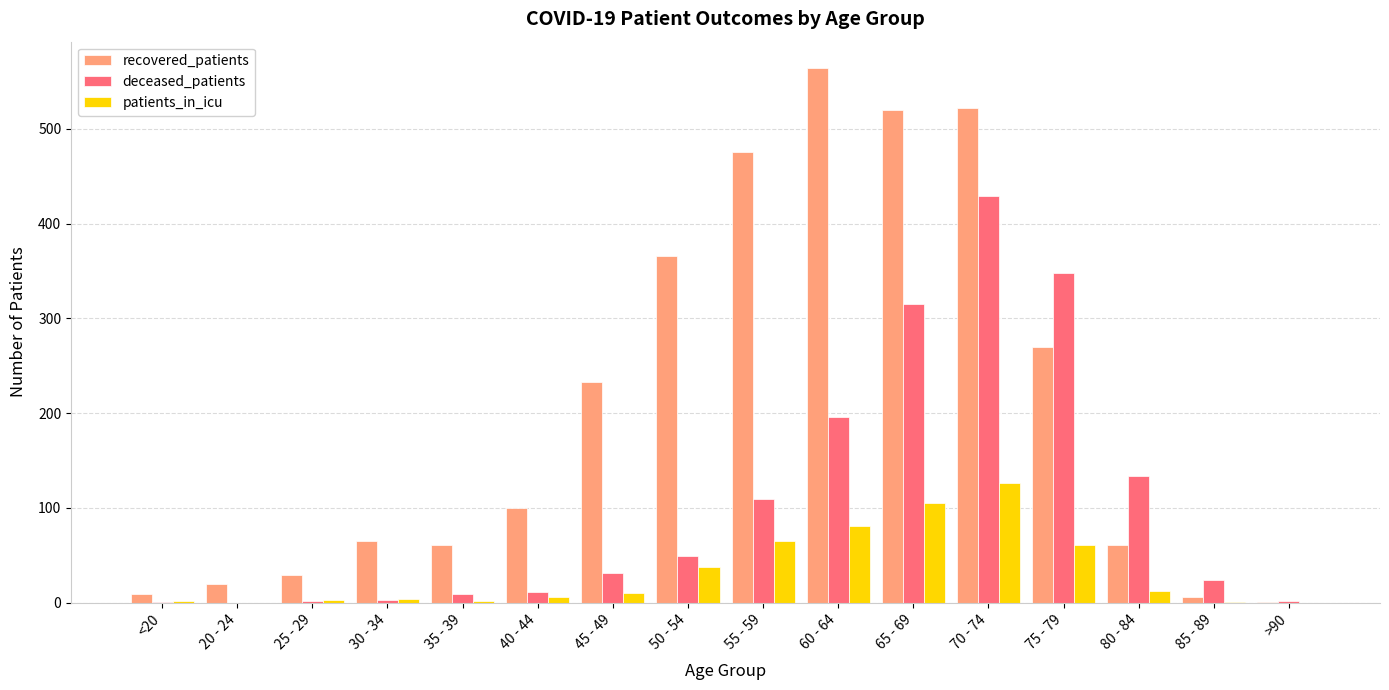

Is the value of patients_in_icu at >90 greater than the value of recovered_patients at 40 - 44?

No